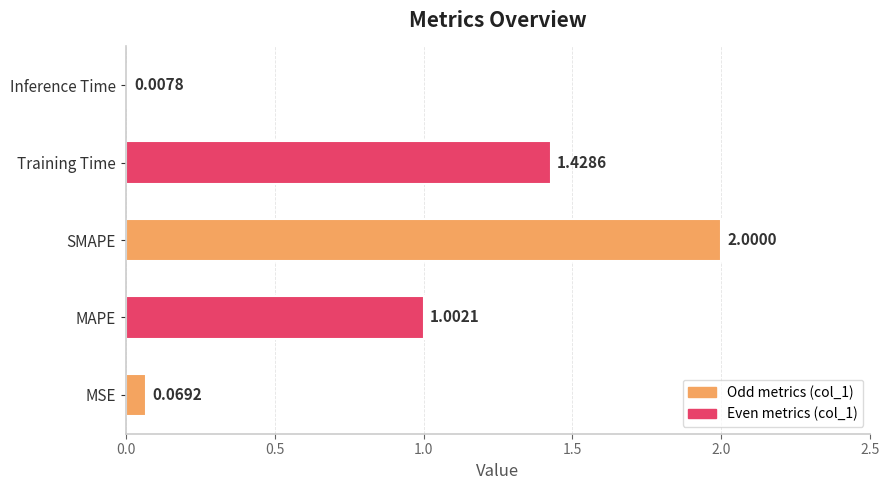

Rank the categories by value from highest to lowest.

SMAPE, Training Time, MAPE, MSE, Inference Time